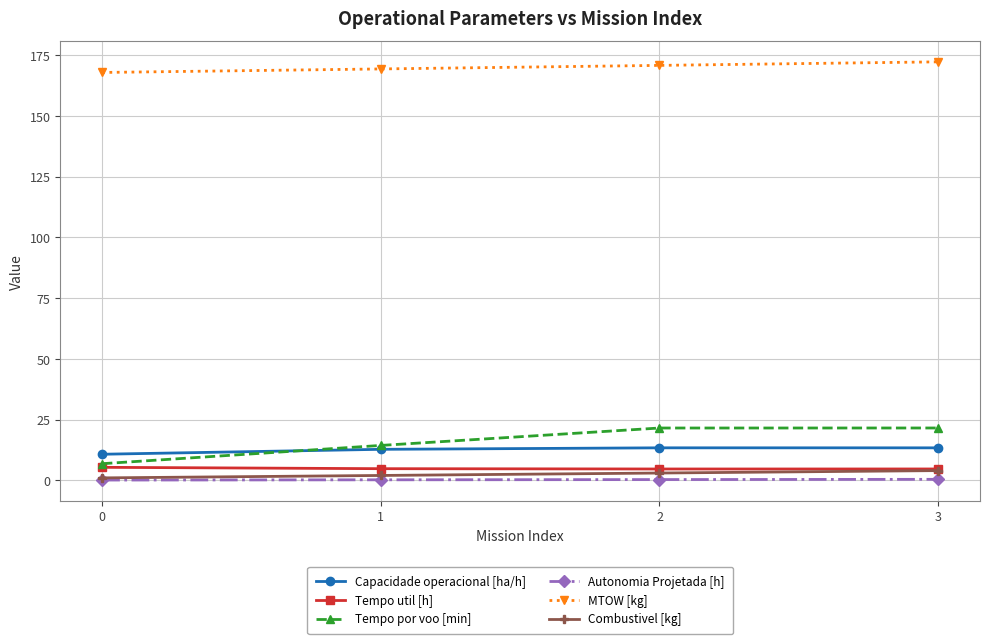

What is the maximum value for Tempo por voo [min]?

21.5